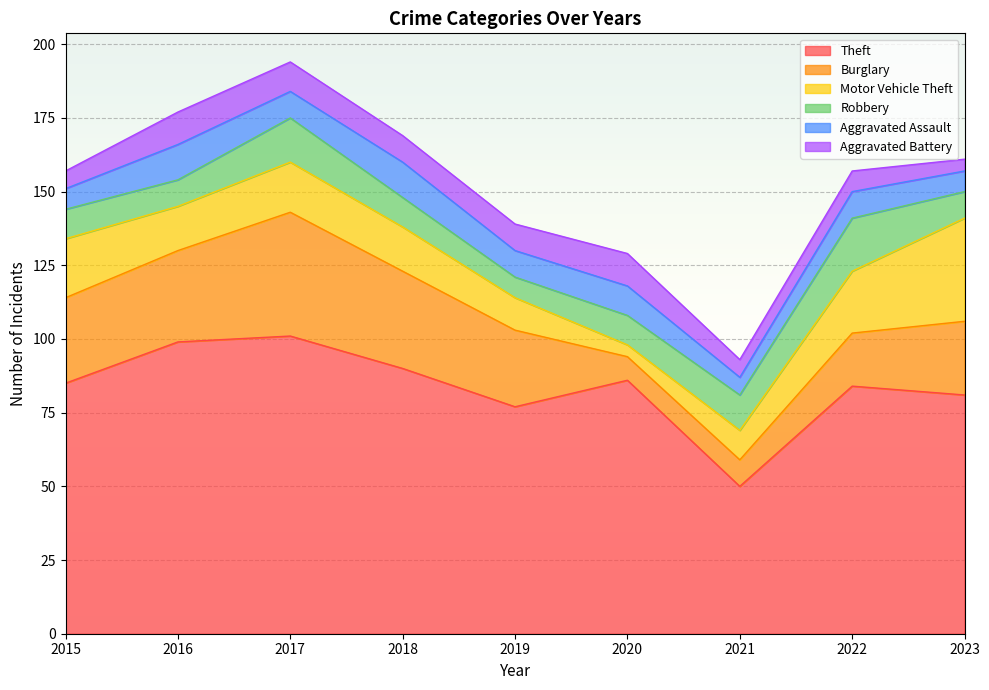

How many lines are shown in the chart?

6